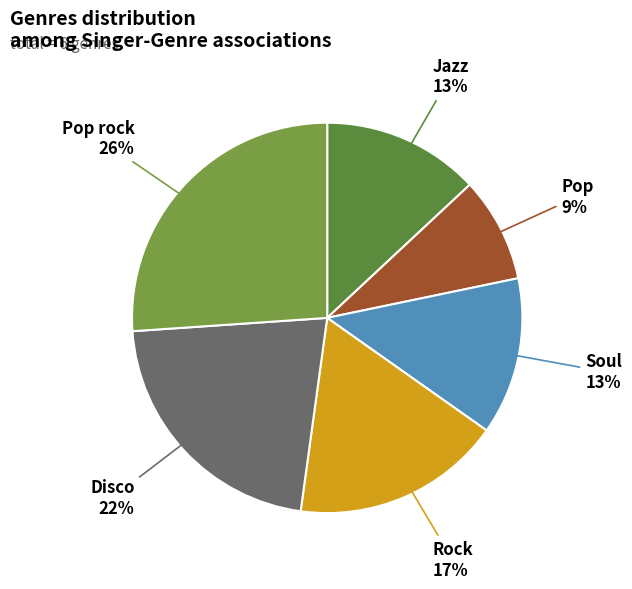

How many segments does this pie chart have?

6